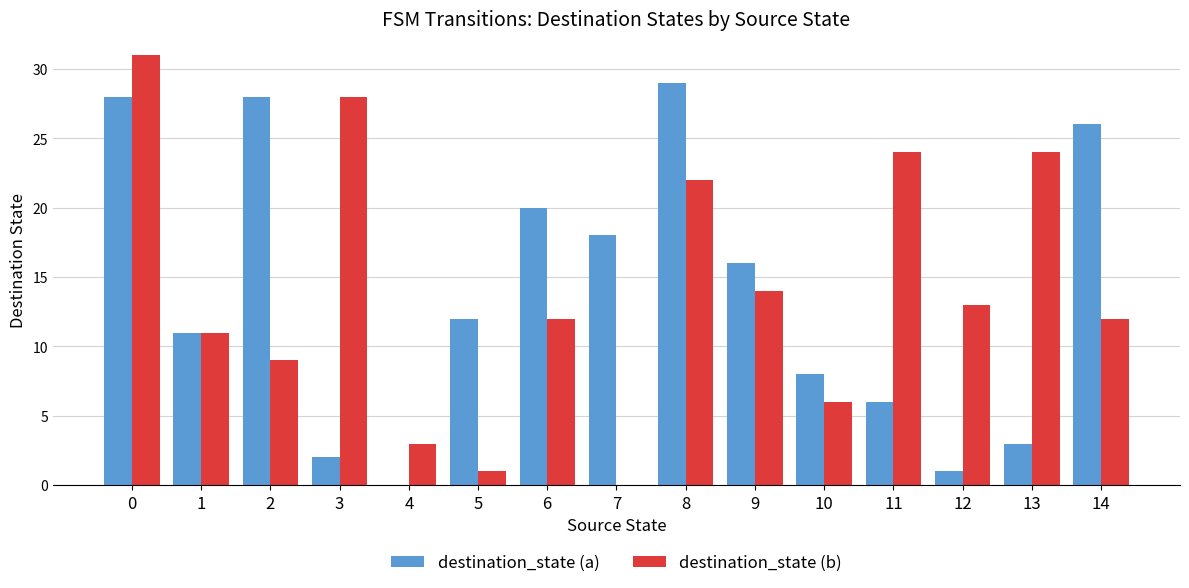

Reading left to right, list all the values displayed in this chart.

destination_state (a): 0=28	1=11	2=28	3=2	4=0	5=12	6=20	7=18	8=29	9=16	10=8	11=6	12=1	13=3	14=26
destination_state (b): 0=31	1=11	2=9	3=28	4=3	5=1	6=12	7=0	8=22	9=14	10=6	11=24	12=13	13=24	14=12